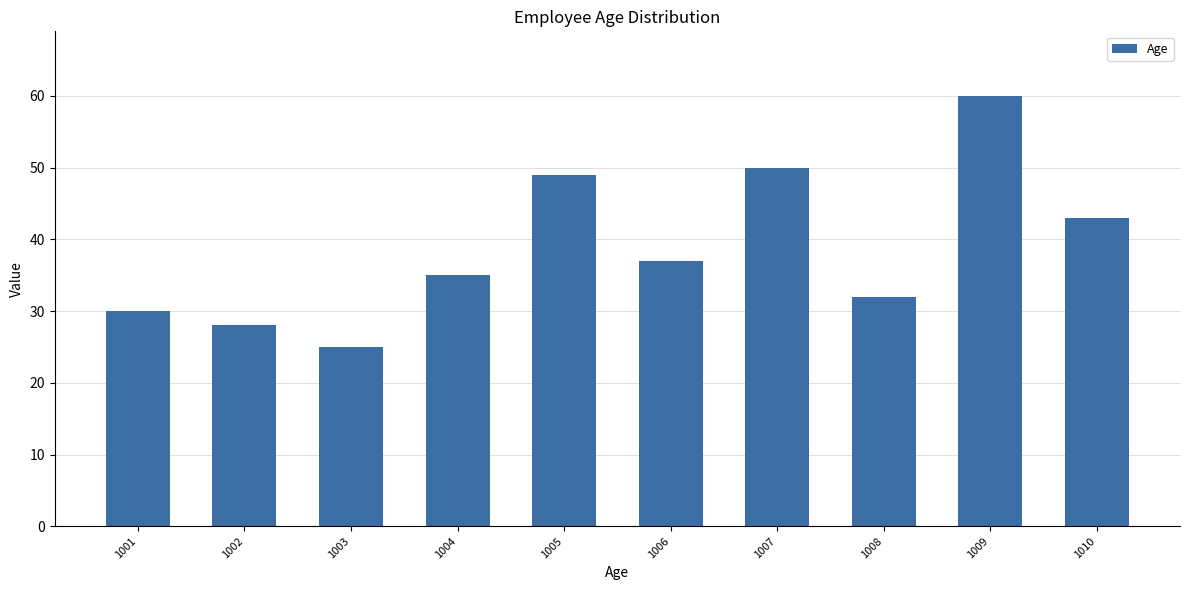

Reading left to right, what are all the values shown in this chart?

30	28	25	35	49	37	50	32	60	43